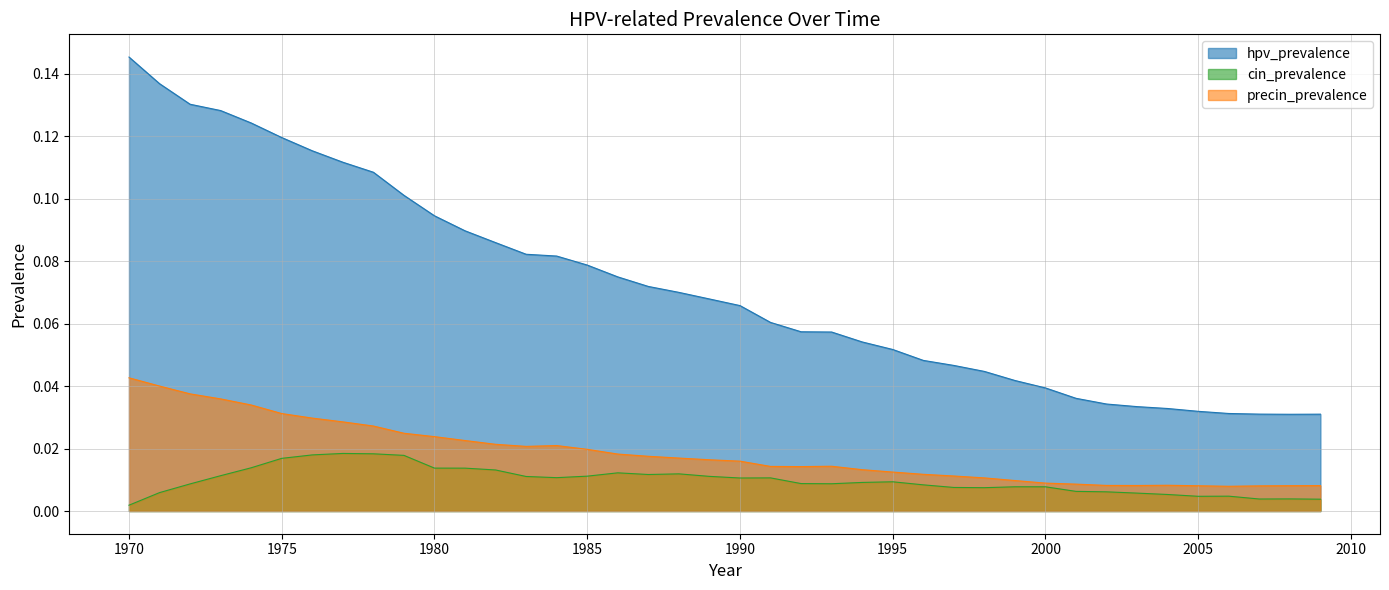

Reading left to right, what are all the values shown in this chart?

hpv_prevalence: 1970=0.1	1971=0.1	1972=0.1	1973=0.1	1974=0.1	1975=0.1	1976=0.1	1977=0.1	1978=0.1	1979=0.1	1980=0.1	1981=0.1	1982=0.1	1983=0.1	1984=0.1	1985=0.1	1986=0.1	1987=0.1	1988=0.1	1989=0.1	1990=0.1	1991=0.1	1992=0.1	1993=0.1	1994=0.1	1995=0.1	1996=0.0	1997=0.0	1998=0.0	1999=0.0	2000=0.0	2001=0.0	2002=0.0	2003=0.0	2004=0.0	2005=0.0	2006=0.0	2007=0.0	2008=0.0	2009=0.0
cin_prevalence: 1970=0.0	1971=0.0	1972=0.0	1973=0.0	1974=0.0	1975=0.0	1976=0.0	1977=0.0	1978=0.0	1979=0.0	1980=0.0	1981=0.0	1982=0.0	1983=0.0	1984=0.0	1985=0.0	1986=0.0	1987=0.0	1988=0.0	1989=0.0	1990=0.0	1991=0.0	1992=0.0	1993=0.0	1994=0.0	1995=0.0	1996=0.0	1997=0.0	1998=0.0	1999=0.0	2000=0.0	2001=0.0	2002=0.0	2003=0.0	2004=0.0	2005=0.0	2006=0.0	2007=0.0	2008=0.0	2009=0.0
precin_prevalence: 1970=0.0	1971=0.0	1972=0.0	1973=0.0	1974=0.0	1975=0.0	1976=0.0	1977=0.0	1978=0.0	1979=0.0	1980=0.0	1981=0.0	1982=0.0	1983=0.0	1984=0.0	1985=0.0	1986=0.0	1987=0.0	1988=0.0	1989=0.0	1990=0.0	1991=0.0	1992=0.0	1993=0.0	1994=0.0	1995=0.0	1996=0.0	1997=0.0	1998=0.0	1999=0.0	2000=0.0	2001=0.0	2002=0.0	2003=0.0	2004=0.0	2005=0.0	2006=0.0	2007=0.0	2008=0.0	2009=0.0